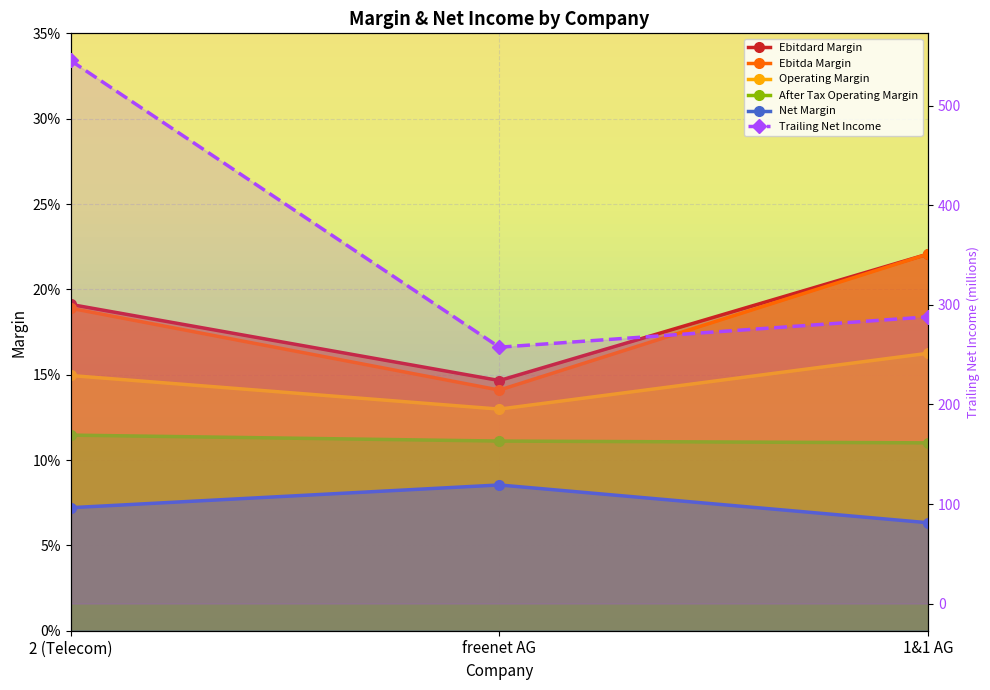

Is it true that After Tax Operating Margin equals 0.2 at freenet AG?

False